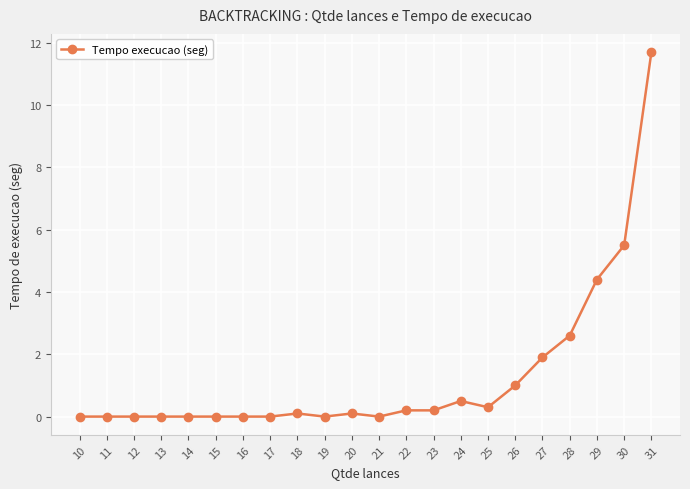

True or false: the data has more than 1 interior local peaks.

True